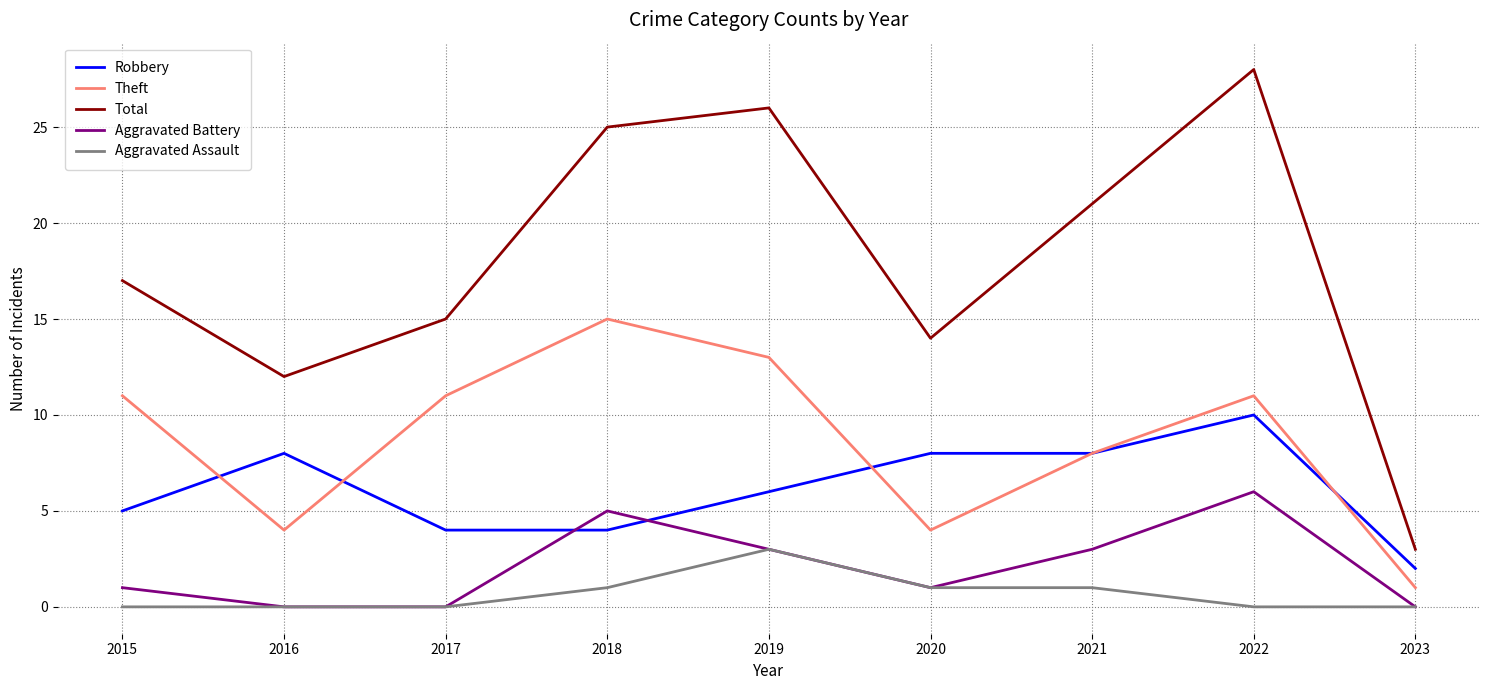

True or false: Total and Robbery cross at least once.

False